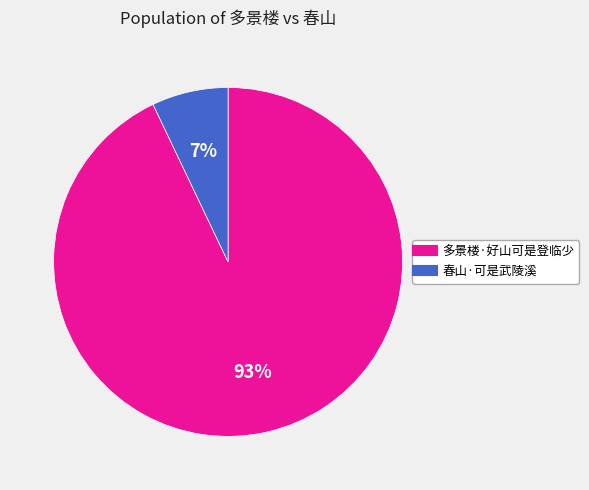

To the nearest percent, what is the average slice percentage?

50%